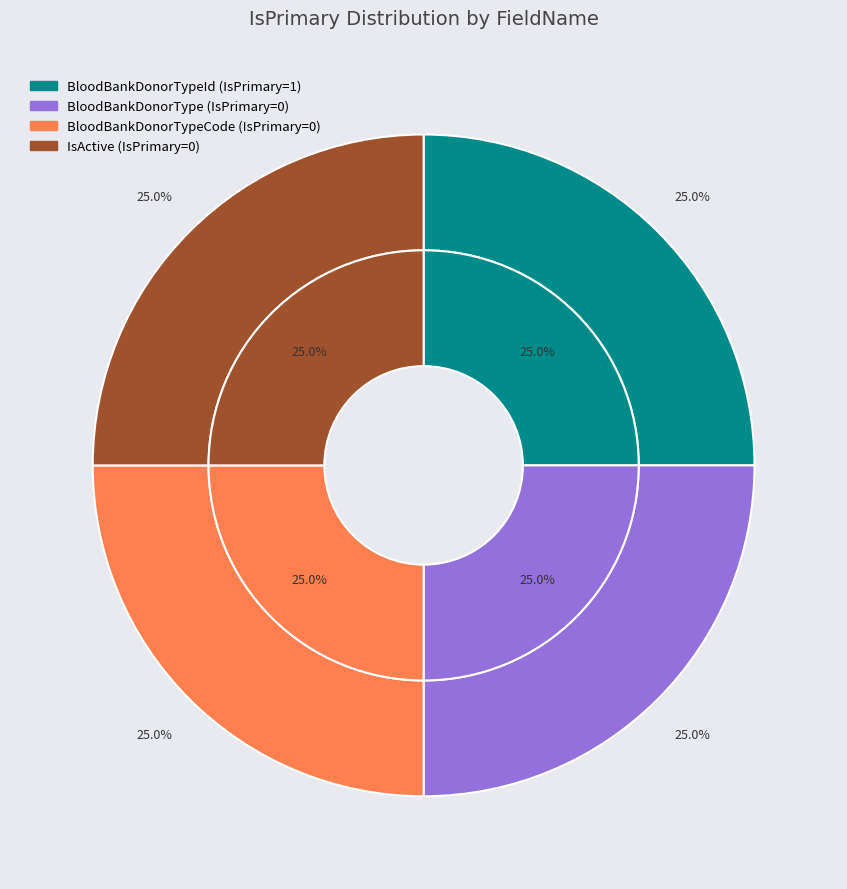

Is it true that BloodBankDonorTypeCode is 1% of the pie?

False